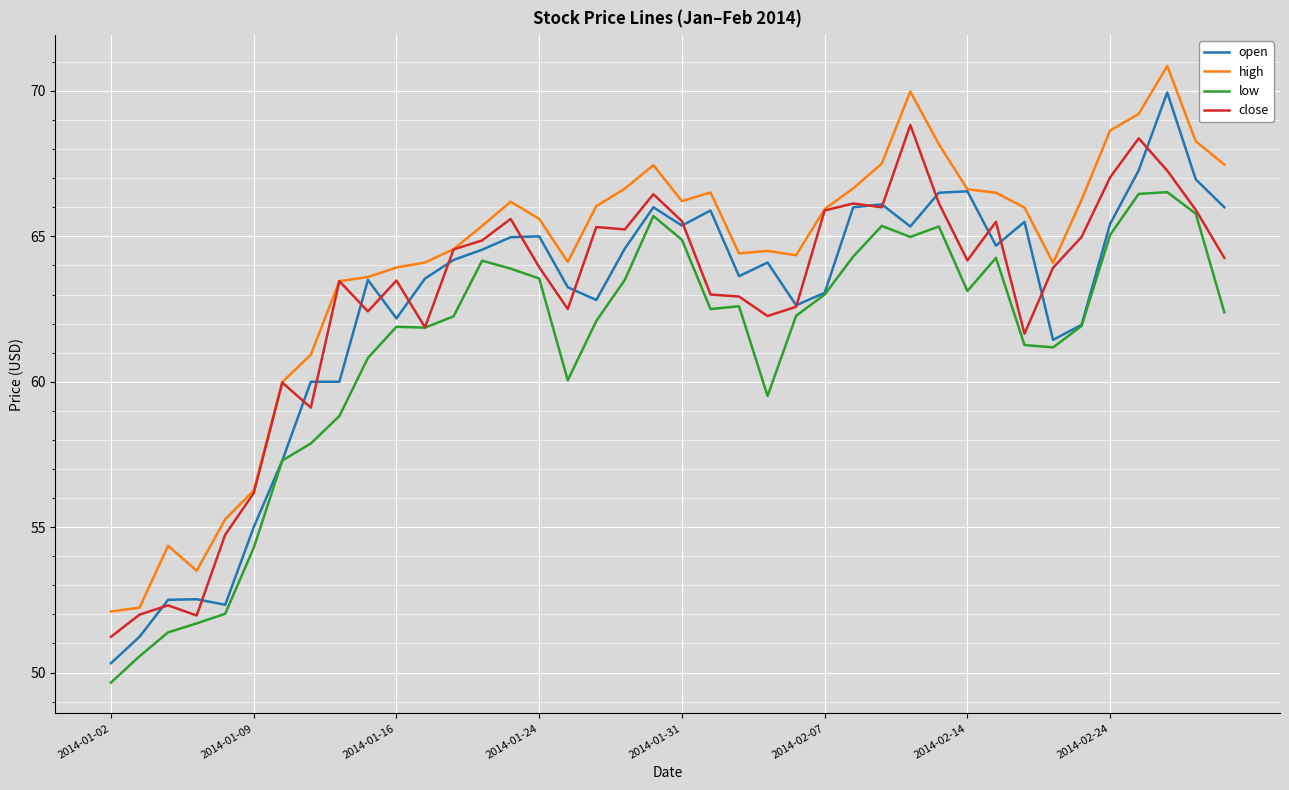

What is the greatest value displayed?

70.9